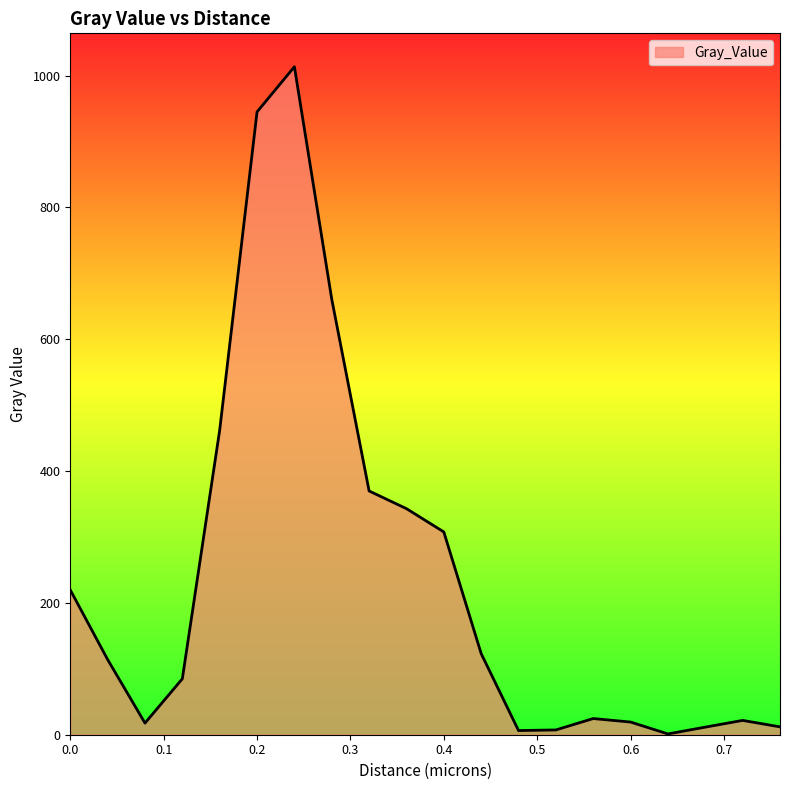

What is the greatest value displayed?

1013.5